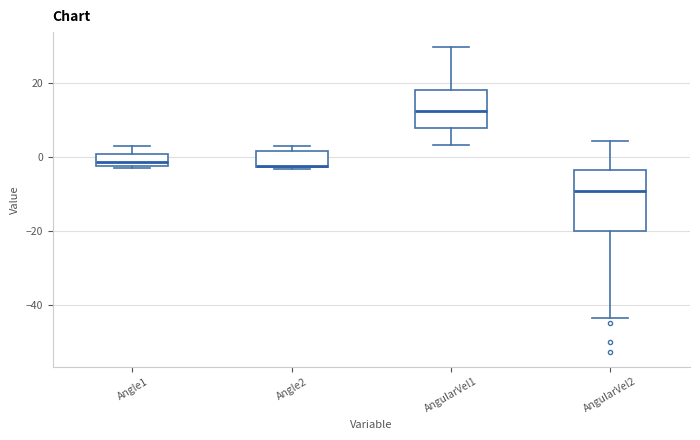

Reading left to right, transcribe this box plot: for each box, give where its median line is, the range the box spans, and where its two whiskers end, as read against the y-axis. The values are not printed on the chart, so give them approximately, as read against the axis.

Angle1: median -2 (just above the box's lower edge), box -2 to 0, whiskers -4 to 4
Angle2: median -2 (drawn on the box's lower edge), box -2 to 2, whiskers -4 to 4
AngularVel1: median 12, box 8 to 18, whiskers 4 to 30
AngularVel2: median -10, box -20 to -4, whiskers -44 to 4